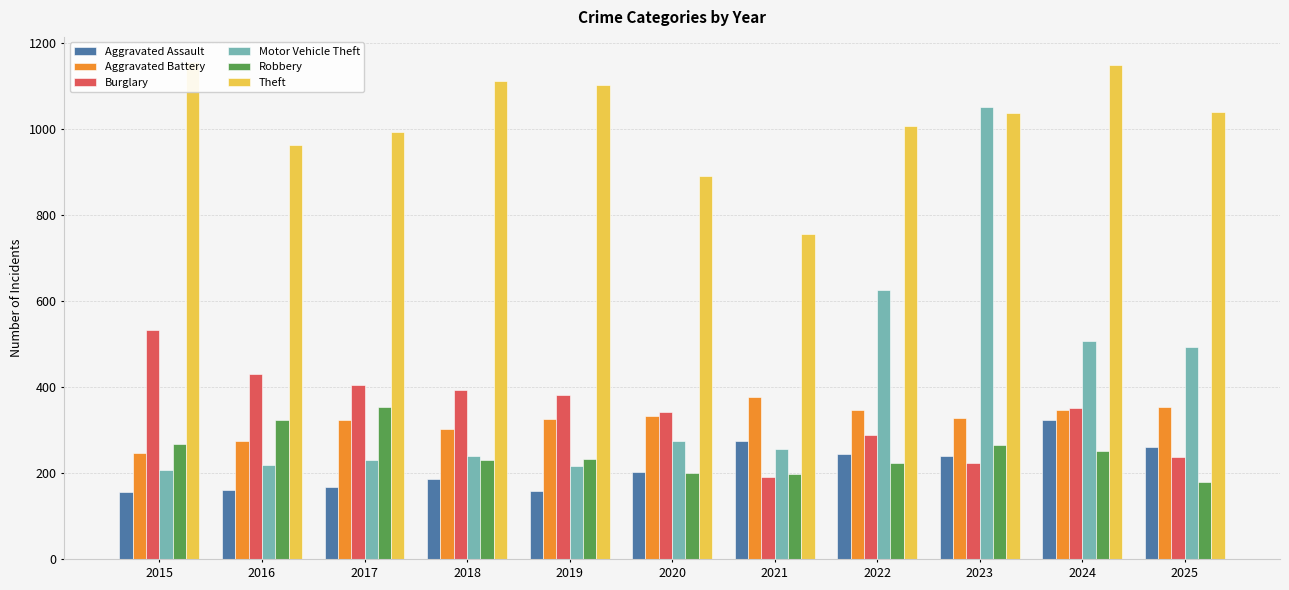

Which category has the highest value in the Aggravated Assault series?

2024